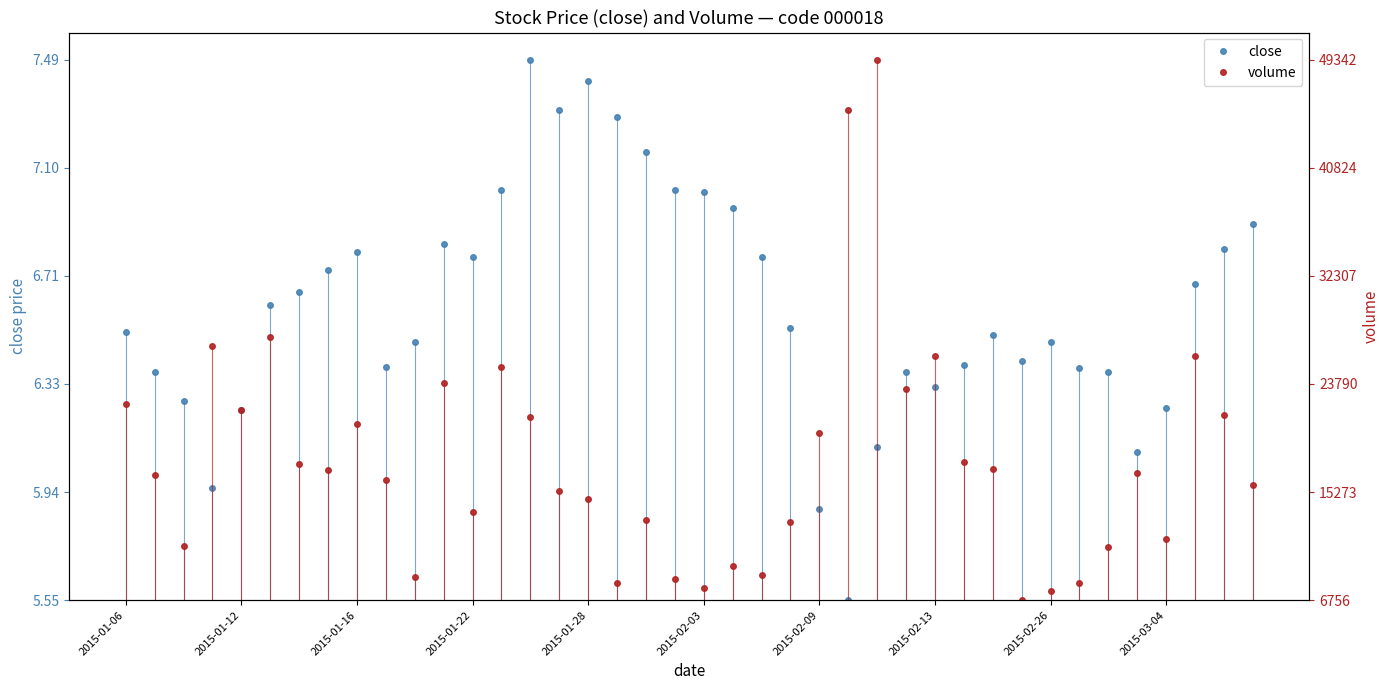

True or false: volume and close intersect in this chart.

True